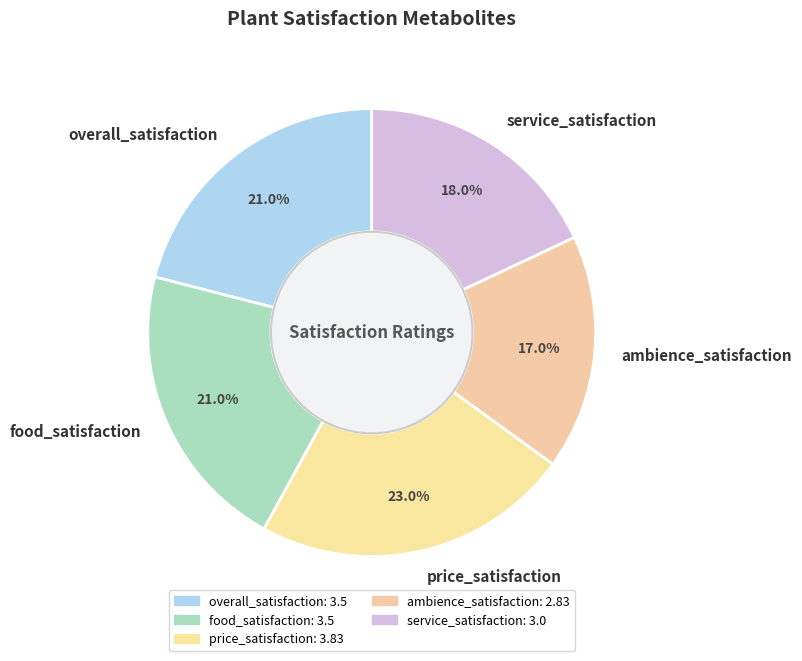

What percentage is the price_satisfaction slice, to the nearest percent?

23%